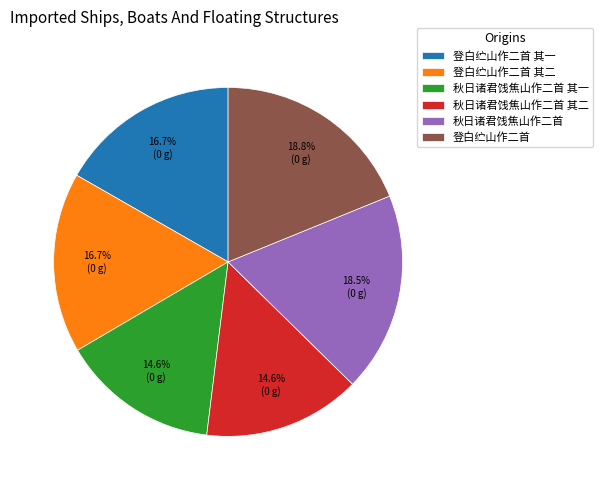

What portion of the pie excludes 秋日诸君饯焦山作二首?

81.5%